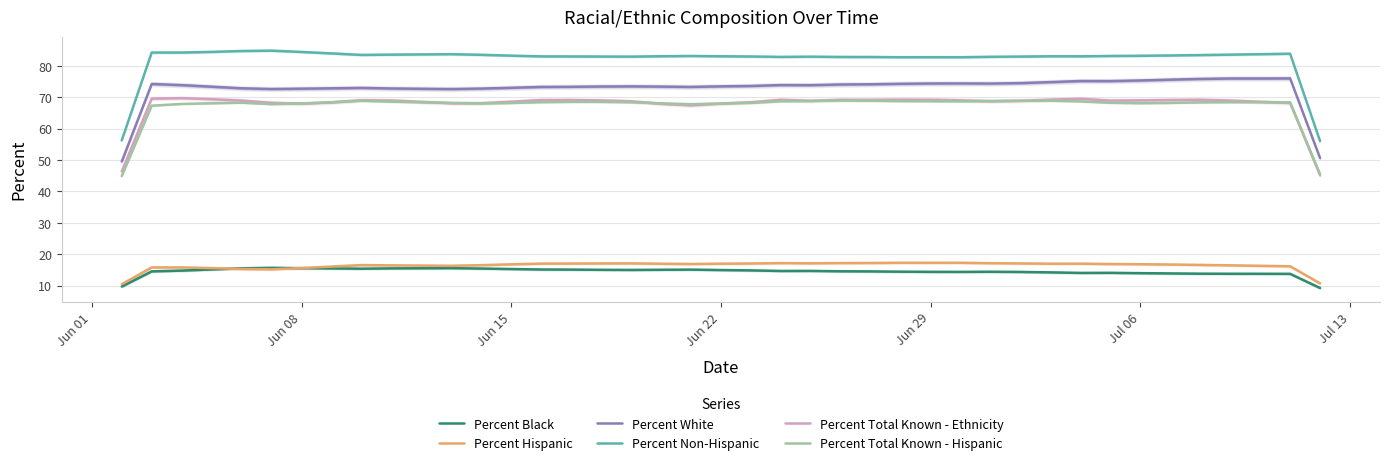

True or false: Percent Total Known - Ethnicity has a value of 68.0 at Jun 22.

True